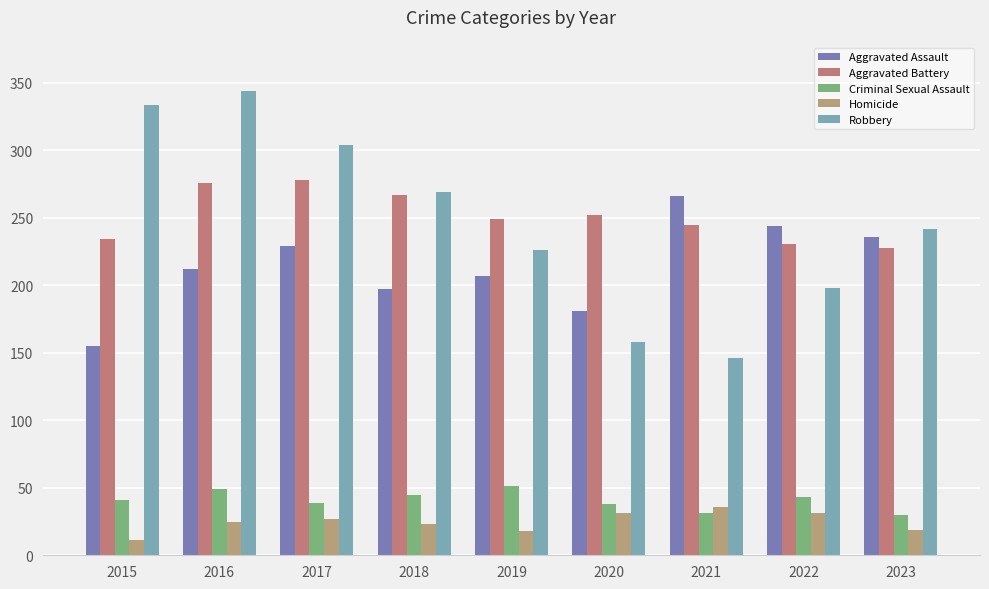

Which series has the largest total across all categories?

Aggravated Battery